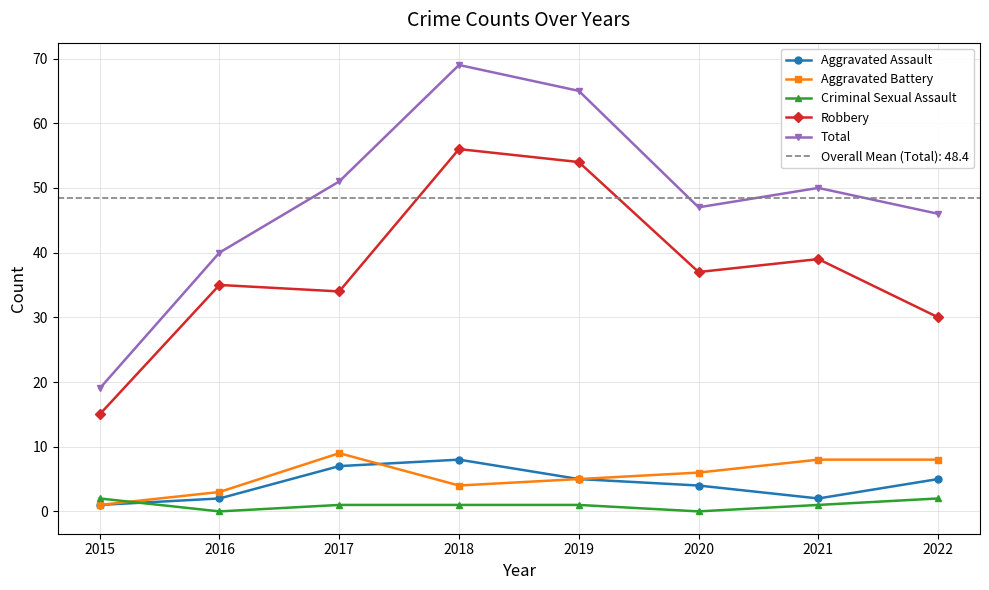

Which category has the lowest value in the Aggravated Assault series?

2015